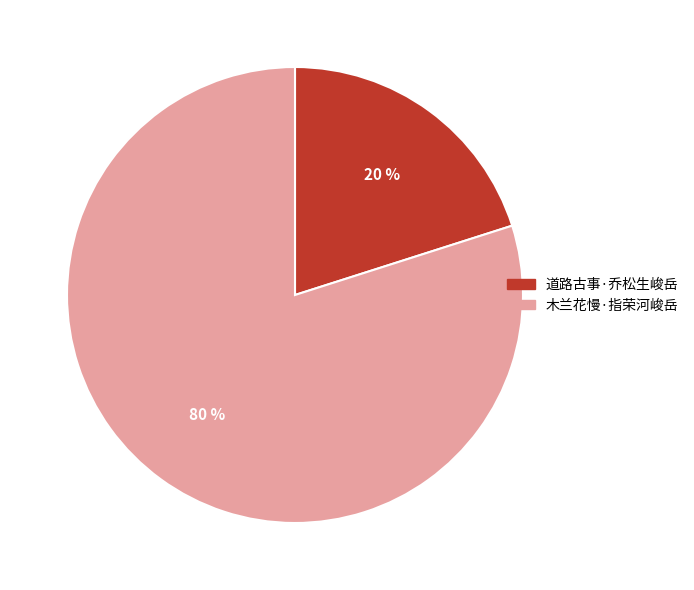

Rank the categories by value from highest to lowest.

木兰花慢·指荣河峻岳, 道路古事·乔松生峻岳